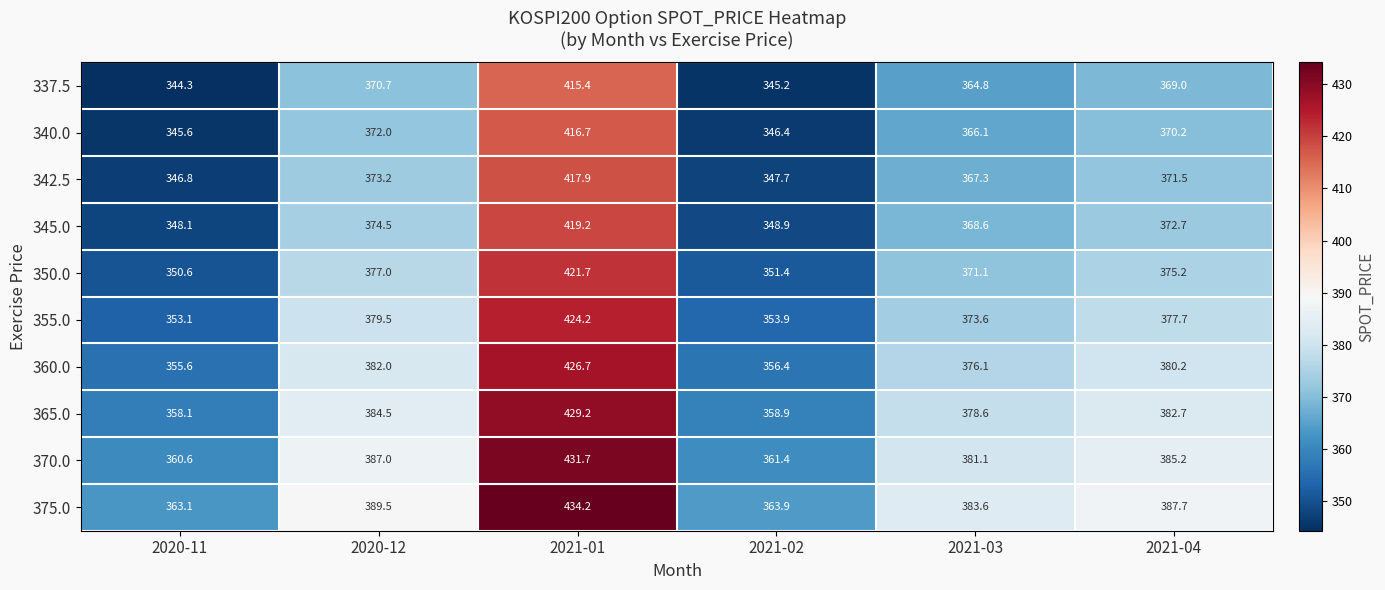

How many data points does each series have?

6